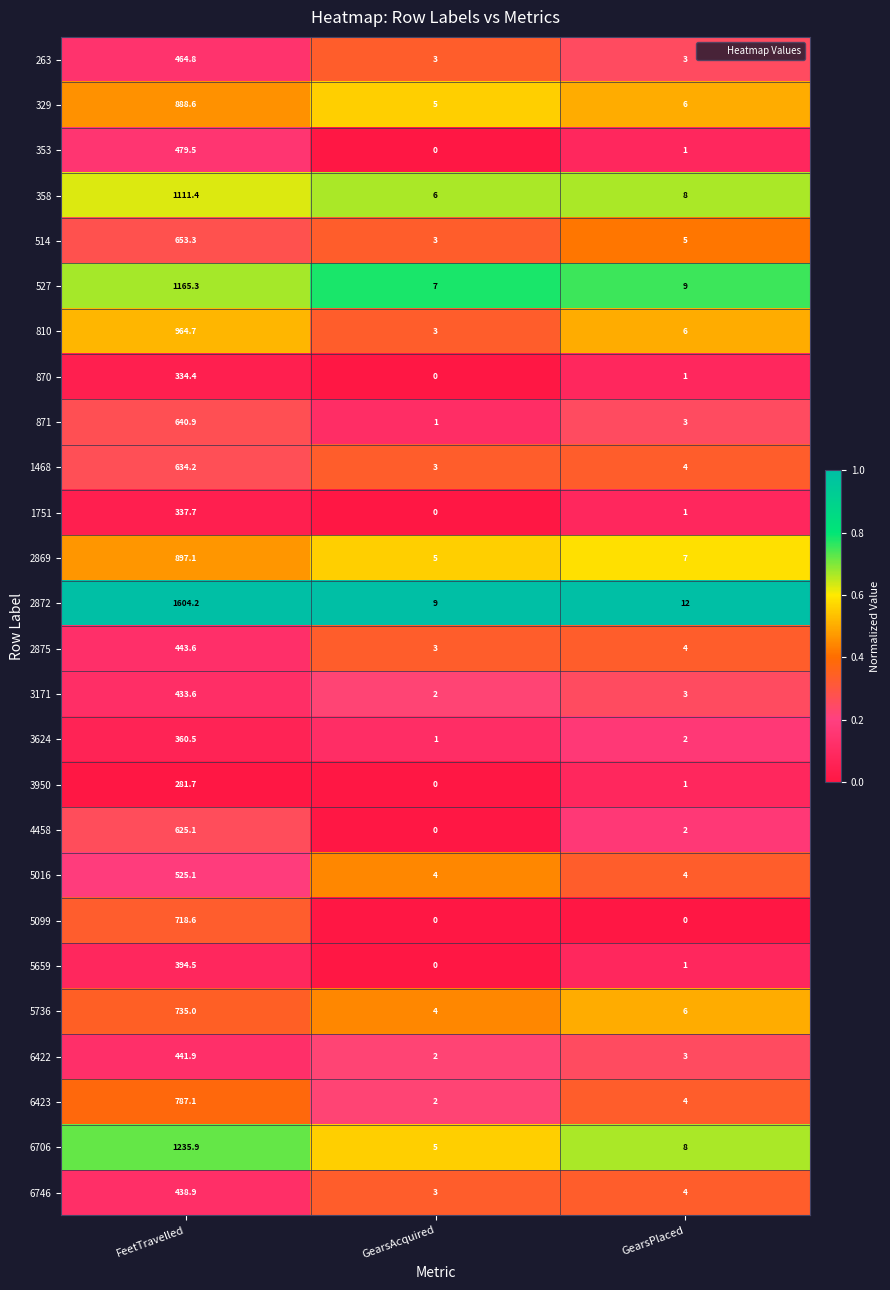

Rank the series by their maximum value, from lowest to highest.

3950, 870, 1751, 3624, 5659, 3171, 6746, 6422, 2875, 263, 353, 5016, 4458, 1468, 871, 514, 5099, 5736, 6423, 329, 2869, 810, 358, 527, 6706, 2872